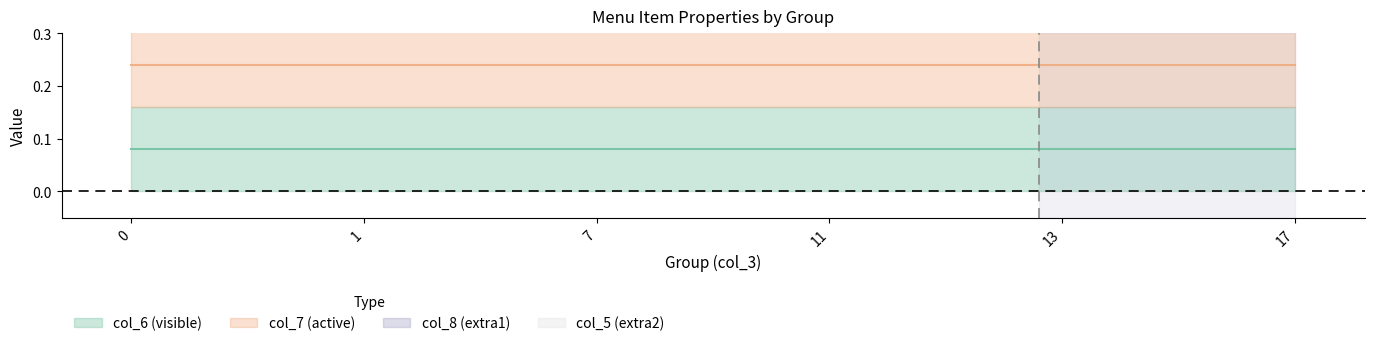

What is the sum of all col_5 (extra2) values?

5